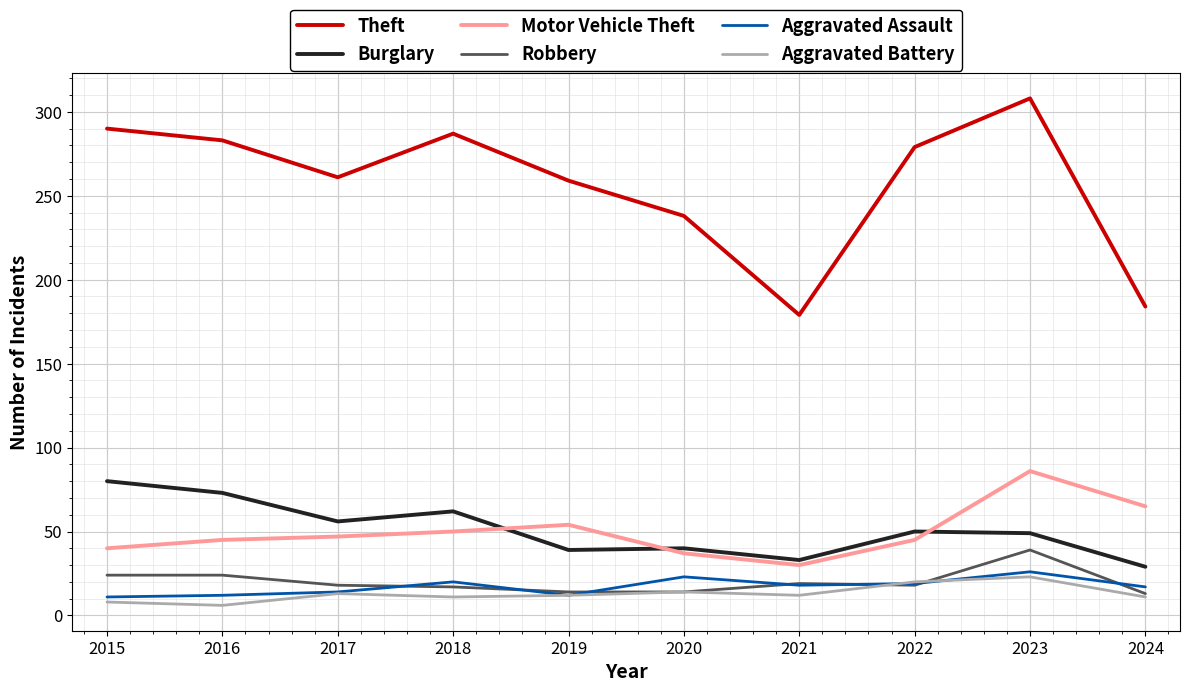

Between 2019 and 2023, which series saw the biggest shift?

Theft